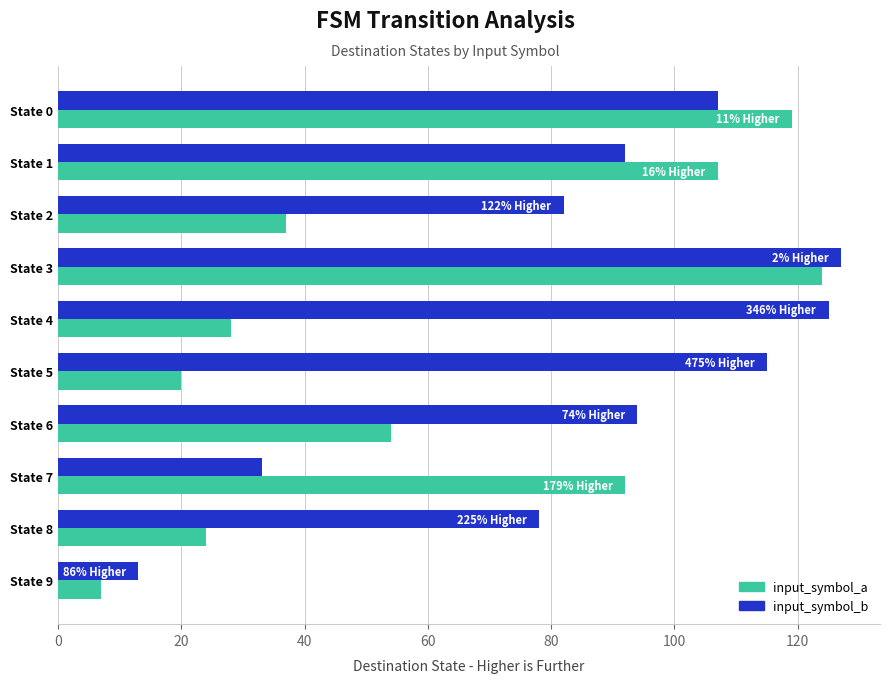

List the series in order of their overall mean, lowest first.

input_symbol_a, input_symbol_b